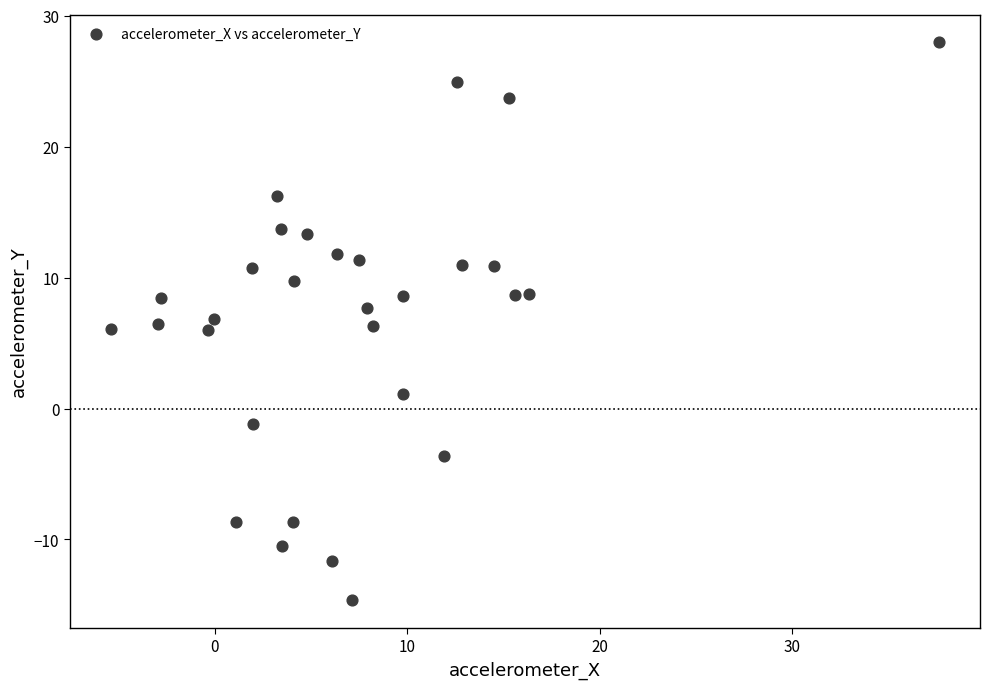

What is the range of X values (max minus min)?

43.0